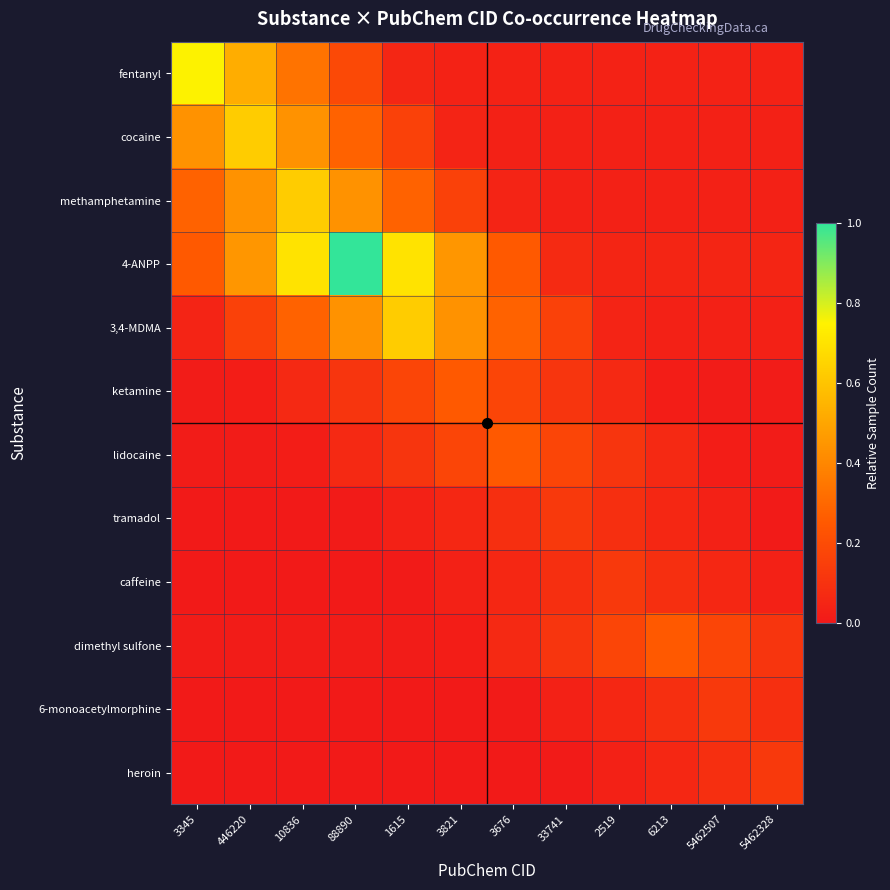

Rank the series at 33741 from highest to lowest value.

lidocaine, 3,4-MDMA, tramadol, ketamine, dimethyl sulfone, caffeine, 4-ANPP, fentanyl, cocaine, methamphetamine, 6-monoacetylmorphine, heroin